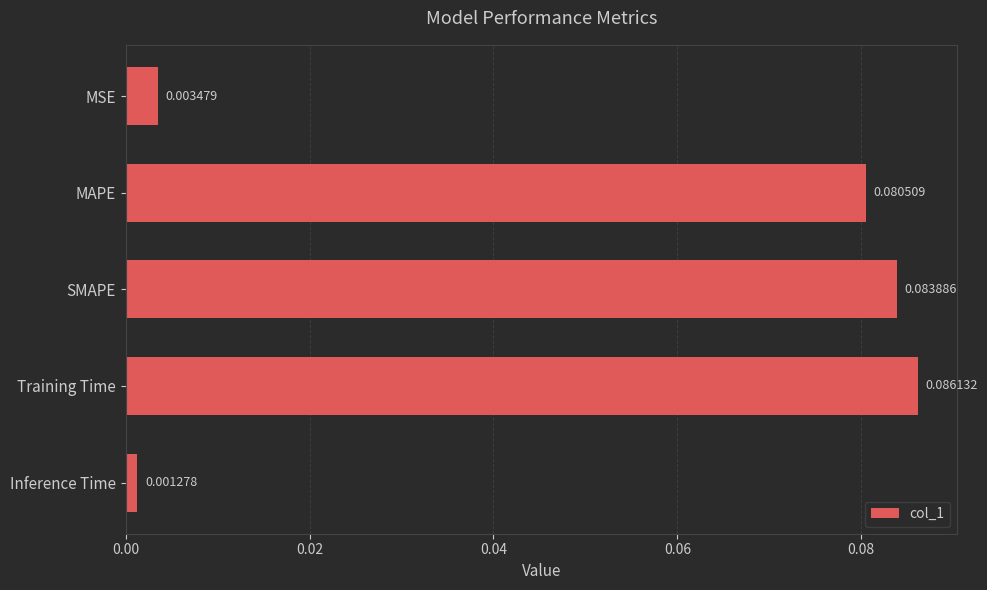

Between Inference Time and MAPE, which is larger?

MAPE